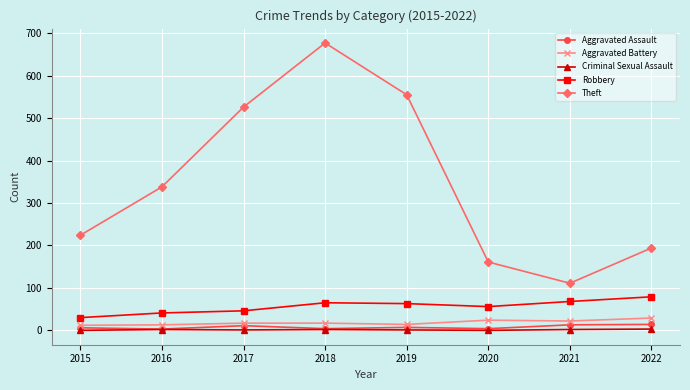

At which category does Theft reach its first local valley?

2021